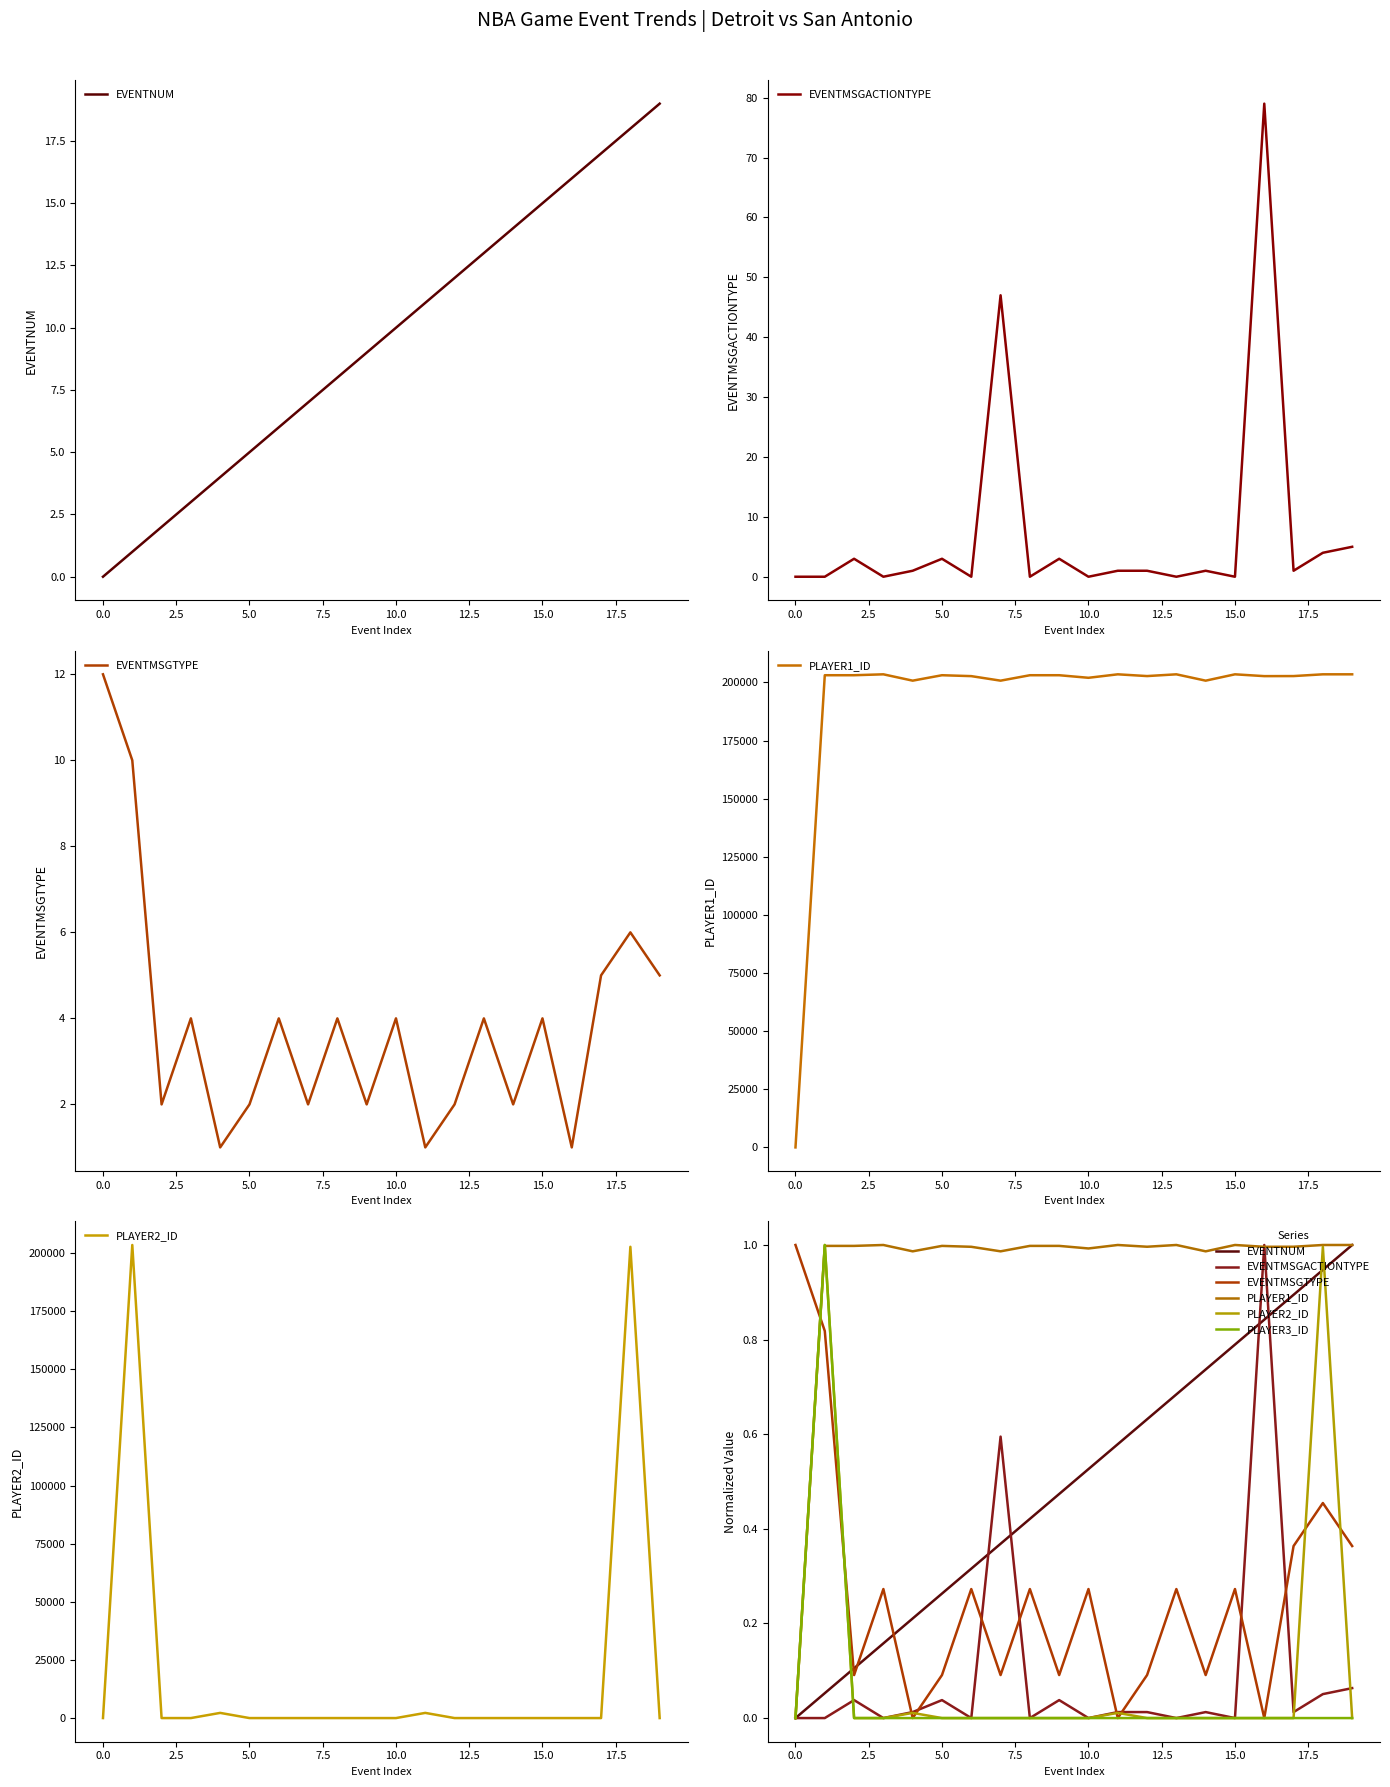

True or false: PLAYER2_ID and PLAYER3_ID cross at least once.

False